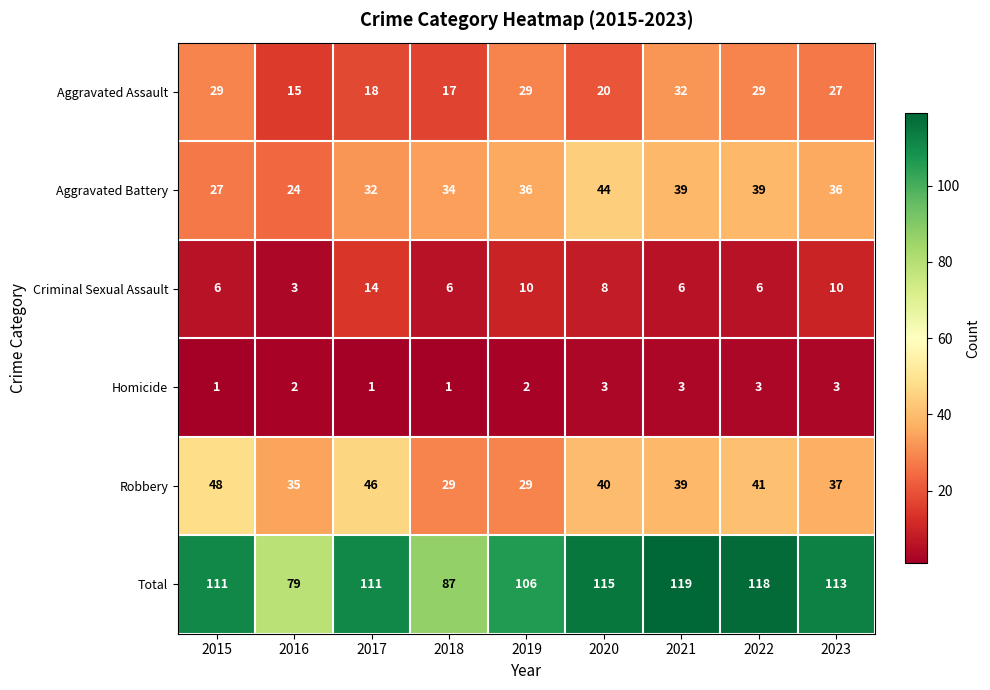

Which series has the widest spread of values?

Total